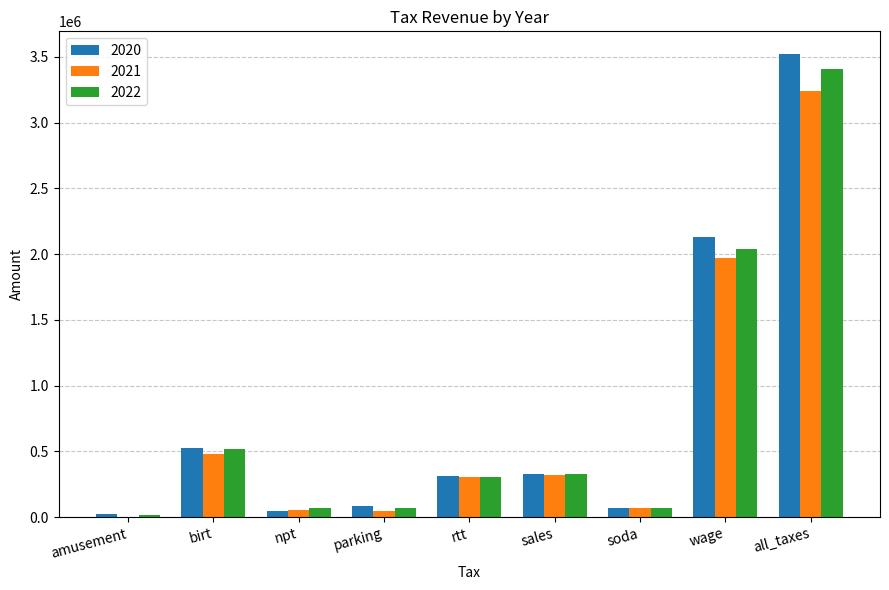

Is it true that 2021 equals 304556.3 at rtt?

True